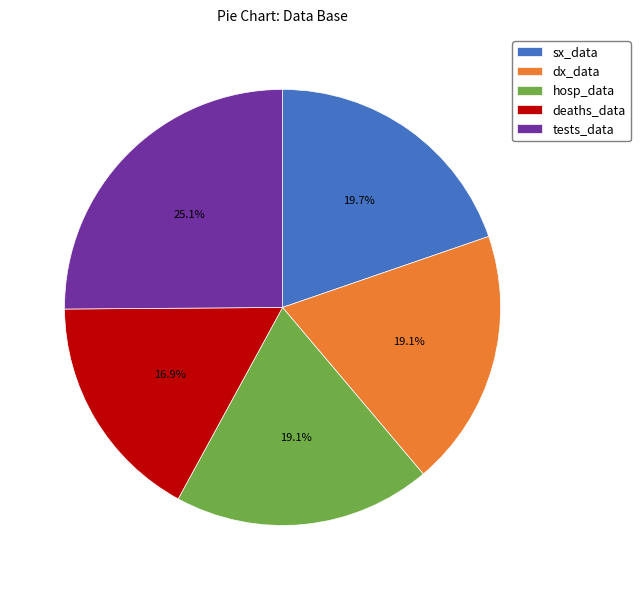

Which slice is the largest?

tests_data